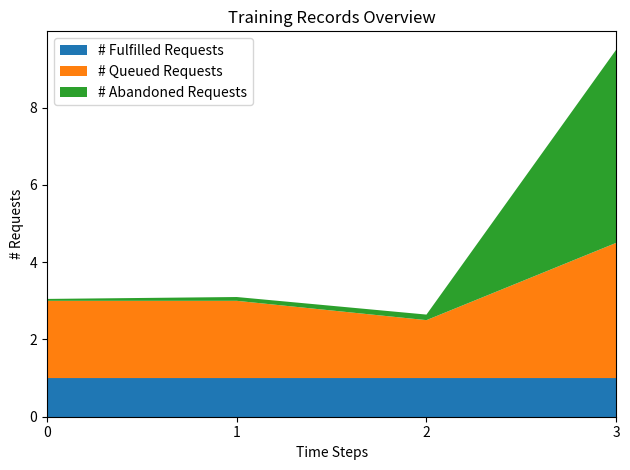

What is the lowest value of the # Fulfilled Requests series?

1.0